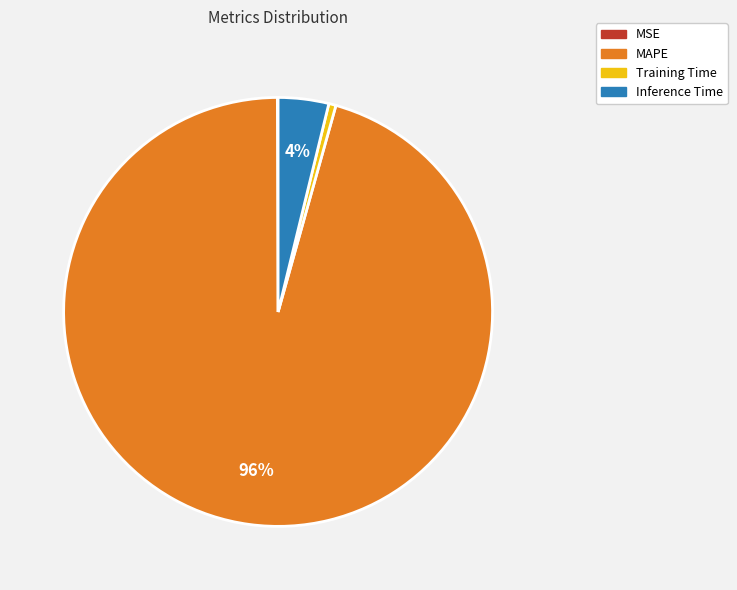

To the nearest percent, what percentage of the pie is Inference Time?

4%